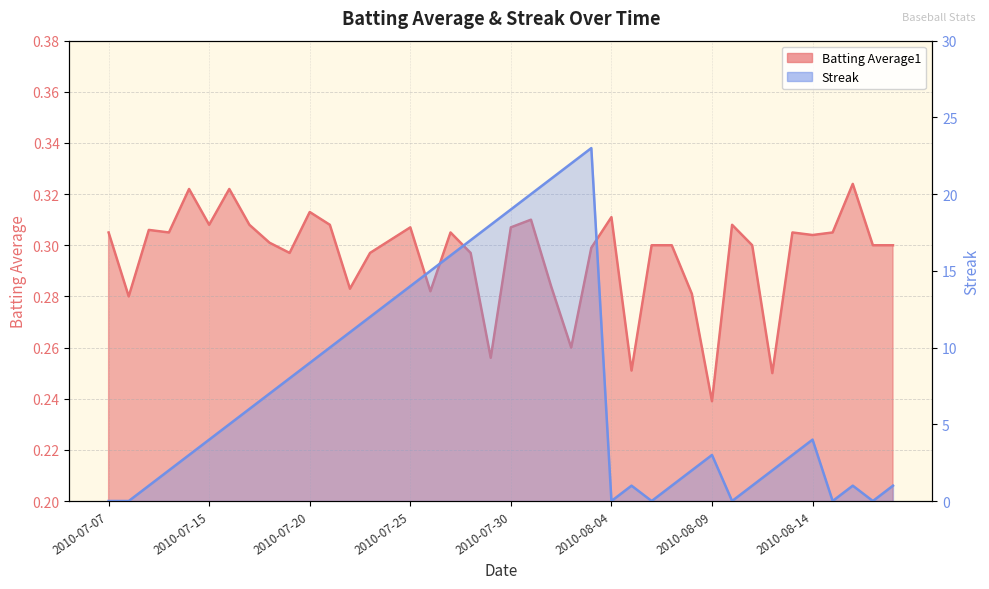

At which label is Batting Average1 closest to 0?

2010-08-09